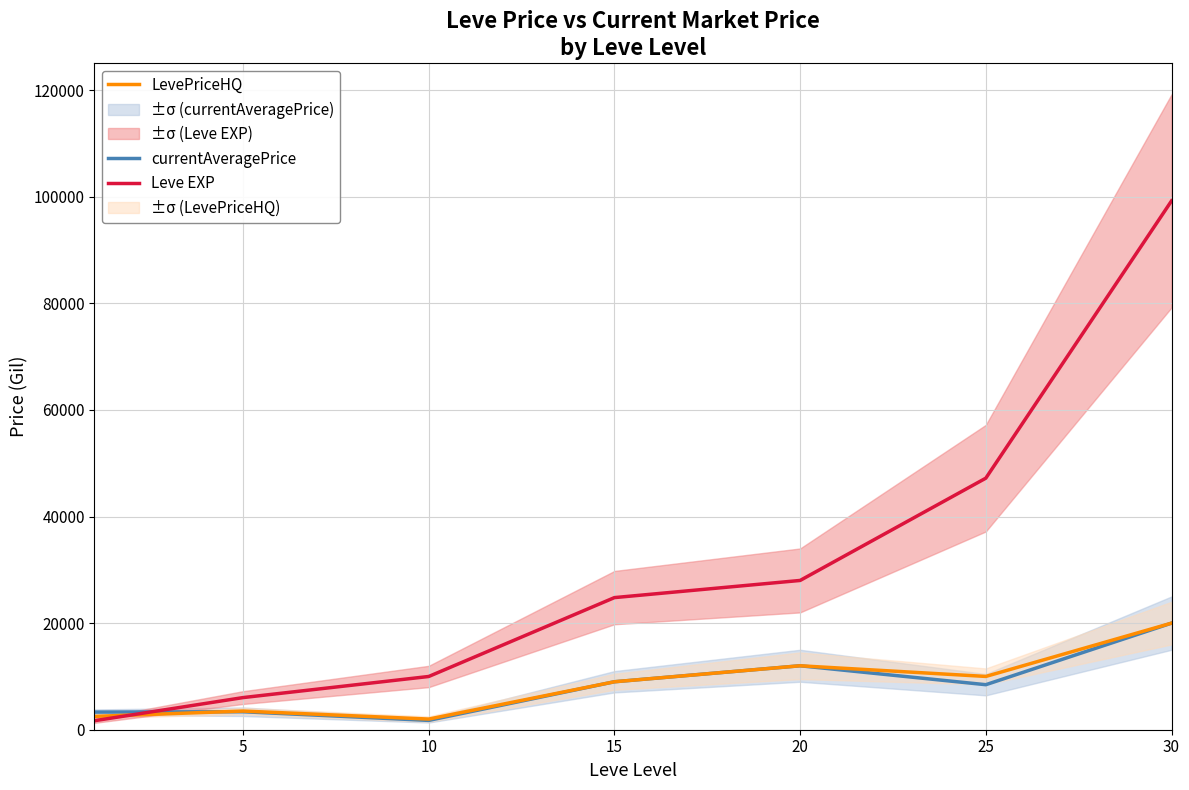

Is the value of LevePriceHQ at 5 greater than the value of Leve EXP at 5?

No